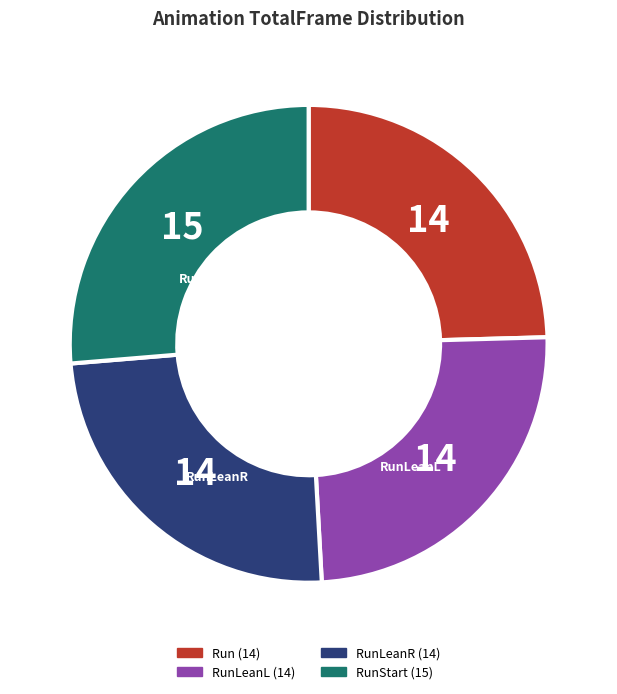

Is there any slice that represents more than half of the pie?

No